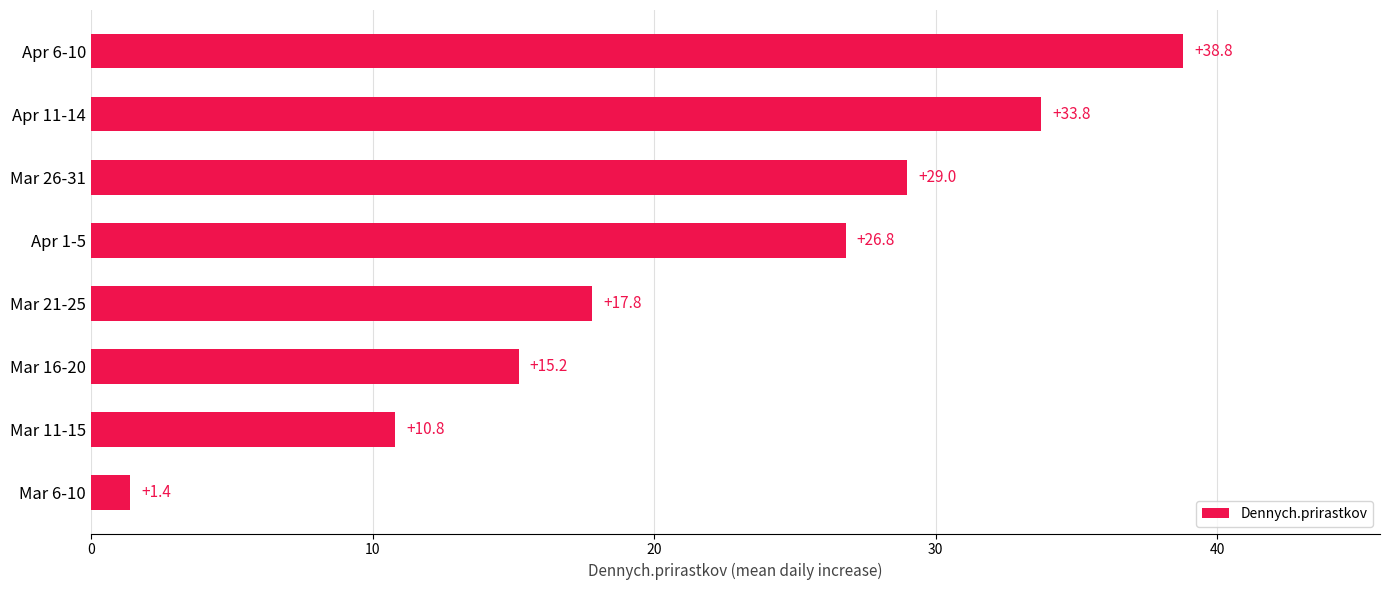

What is the maximum value shown in the chart?

38.8